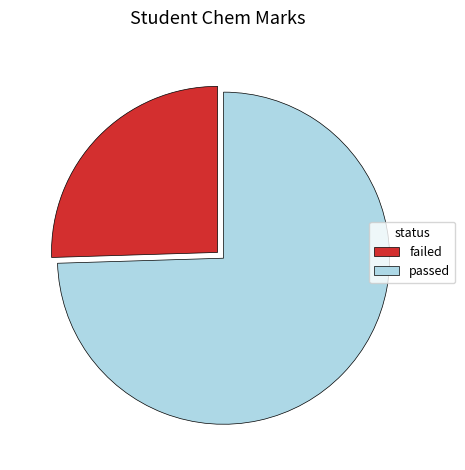

Which category has the biggest portion of the pie?

passed